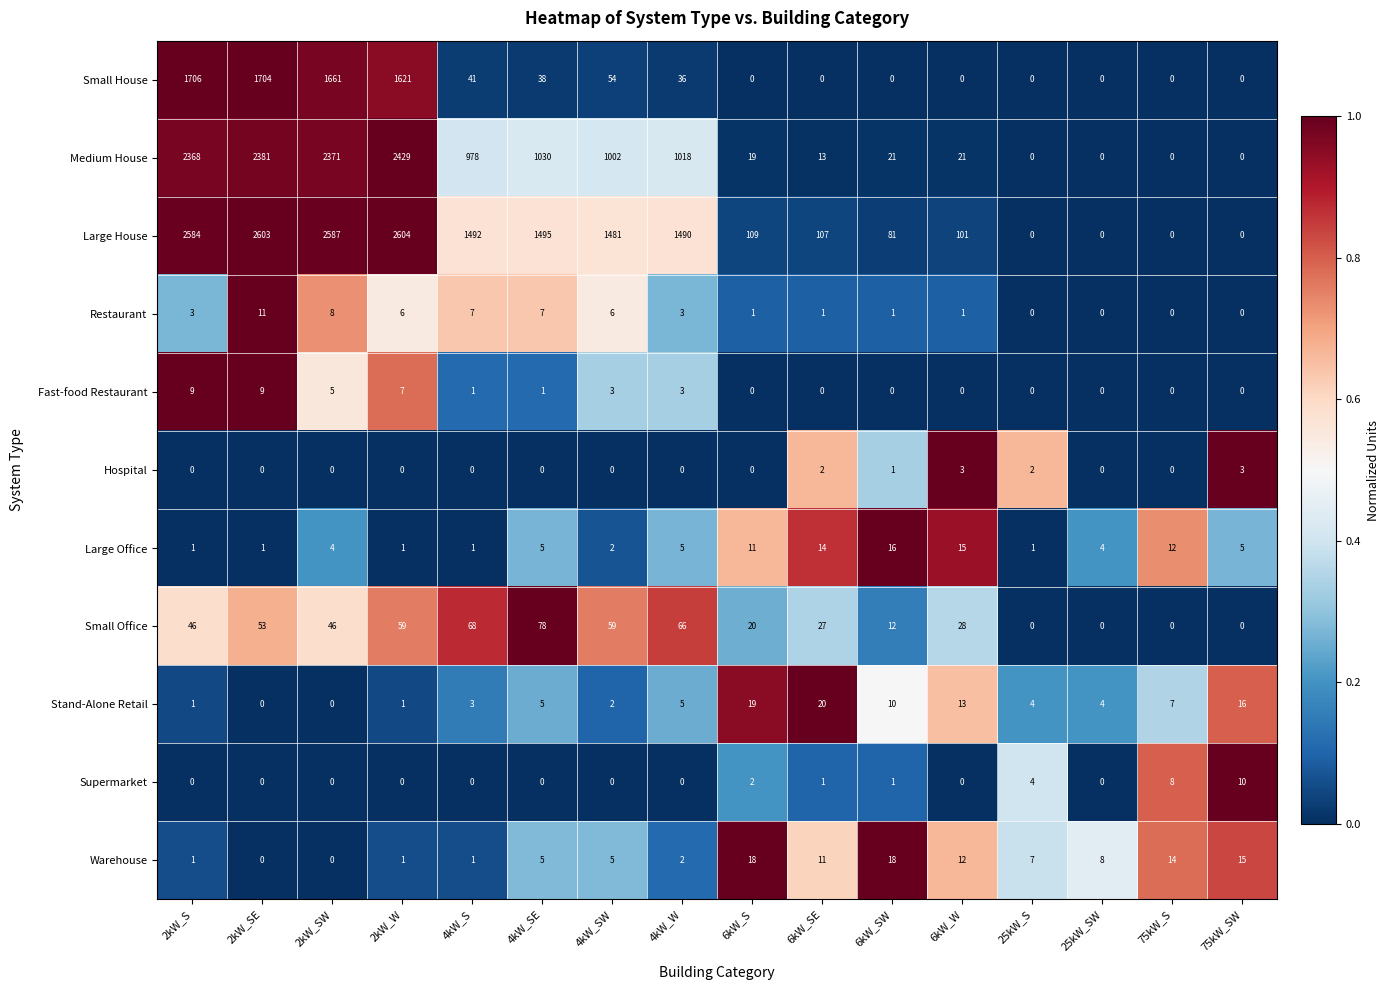

The value of Stand-Alone Retail at 6kW_W is 18. True or false?

False